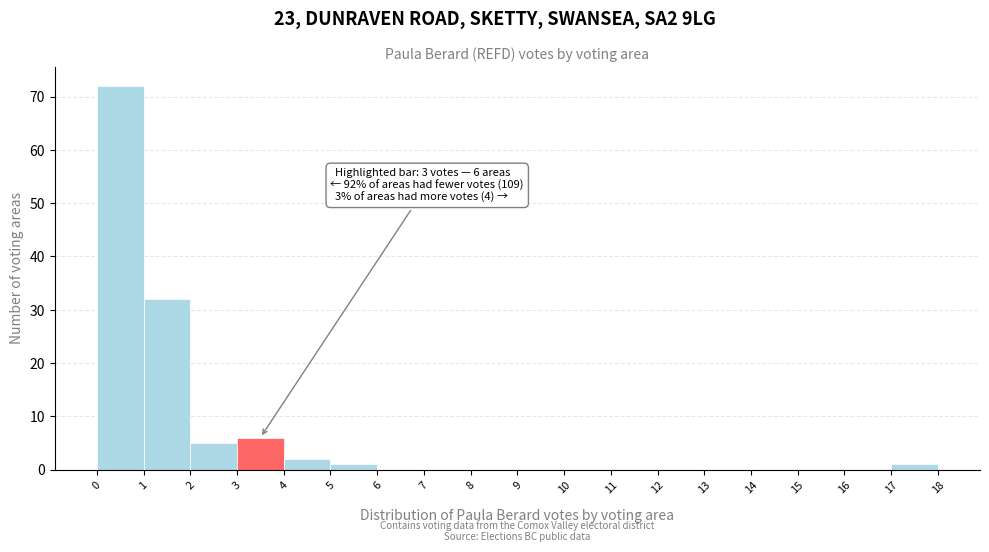

Over which range of the x-axis is the bar tallest?

0 to 1